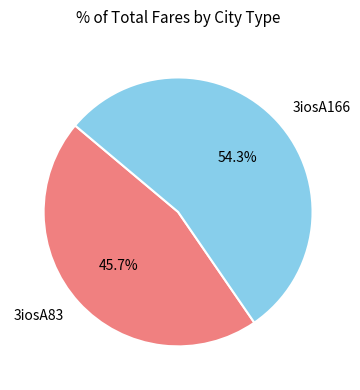

What is the ratio of the value at 3iosA166 to the value at 3iosA83?

1.2